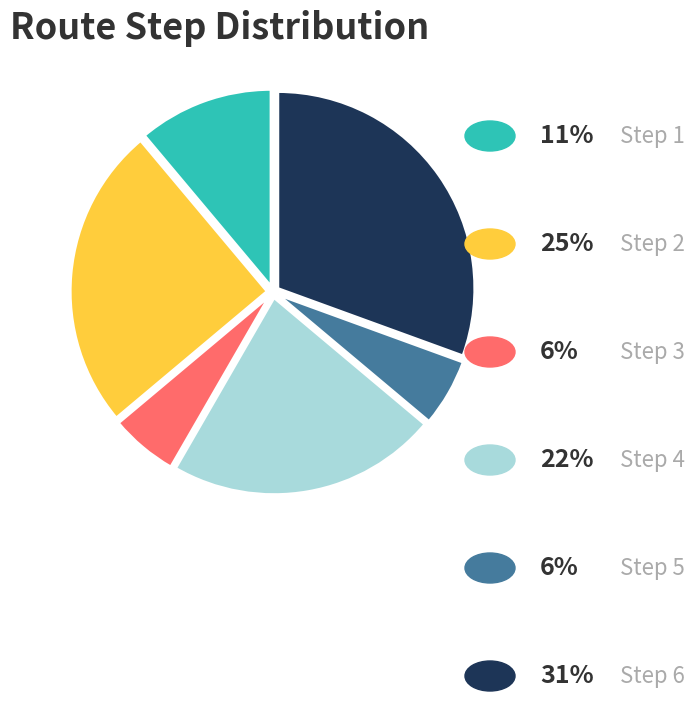

Is there a majority slice in this chart?

No